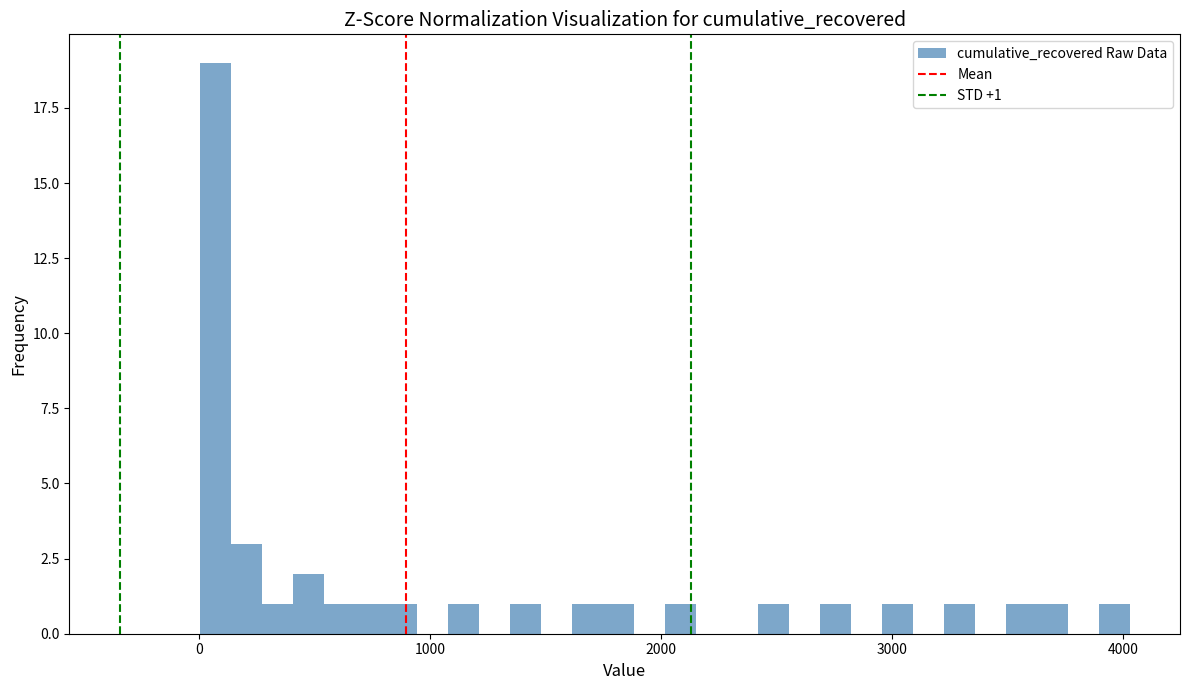

Read against the x-axis, roughly where is the centre of the tallest bar?

100